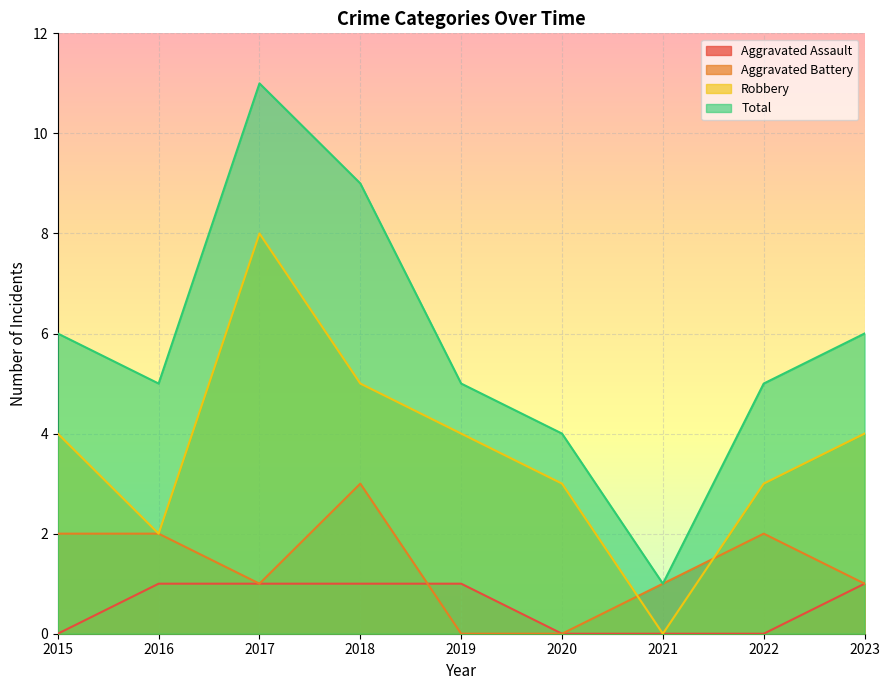

What is the value of the Total point at the 4th from the left?

9